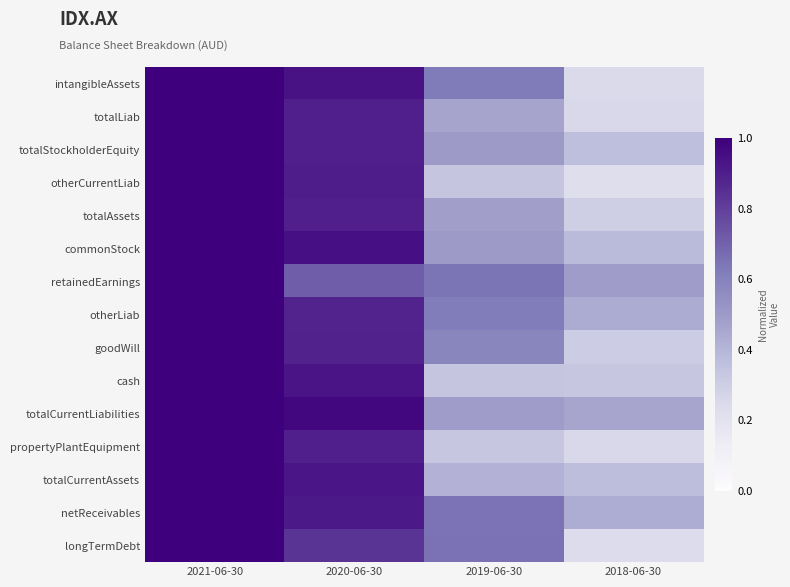

How many distinct data groups are displayed?

15